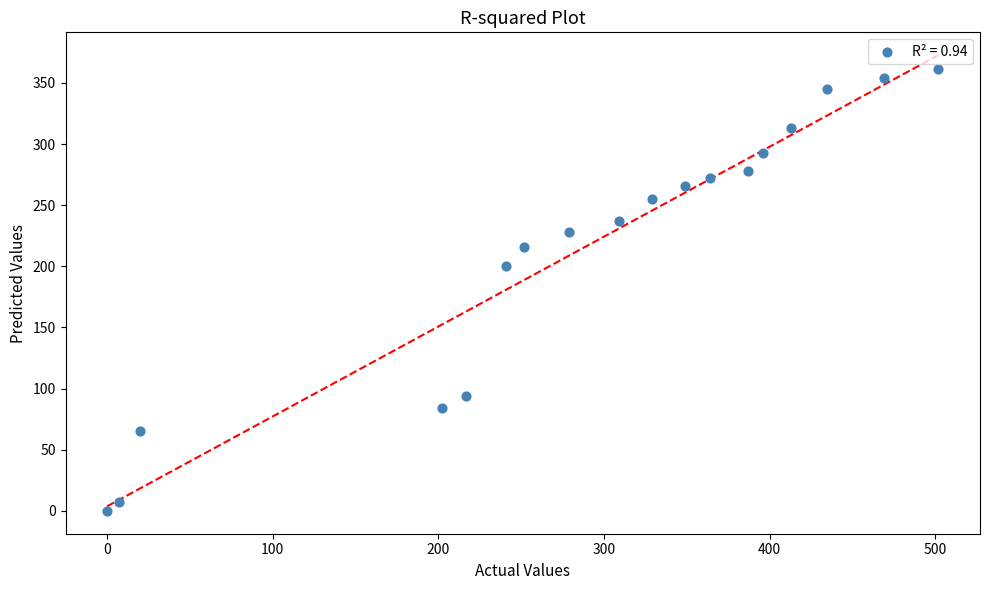

What is the range of Y values (max minus min)?

361